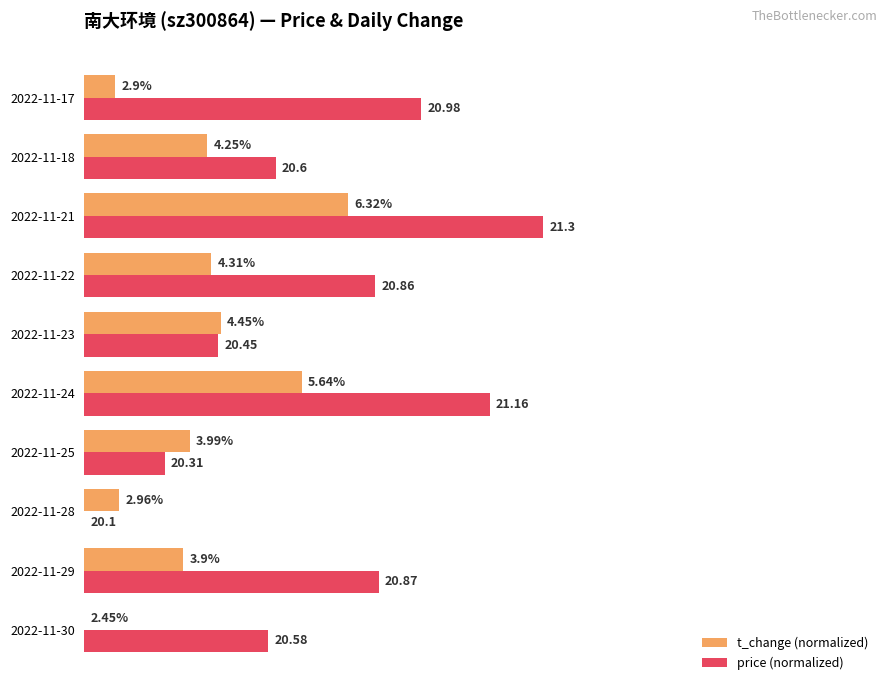

What are all the series names shown in the legend?

t_change (normalized), price (normalized)